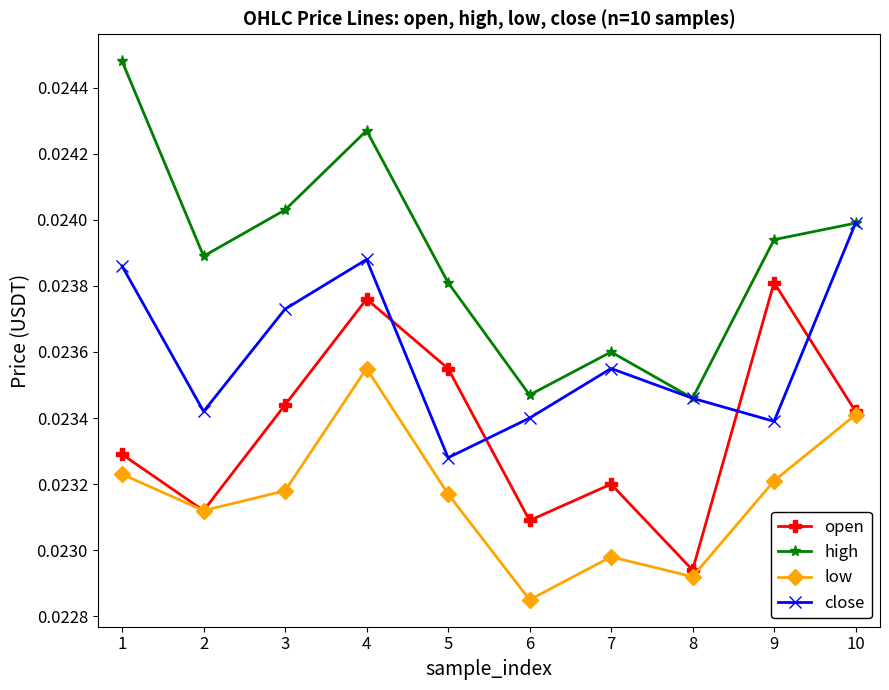

At how many categories does at least one series exceed 0?

10